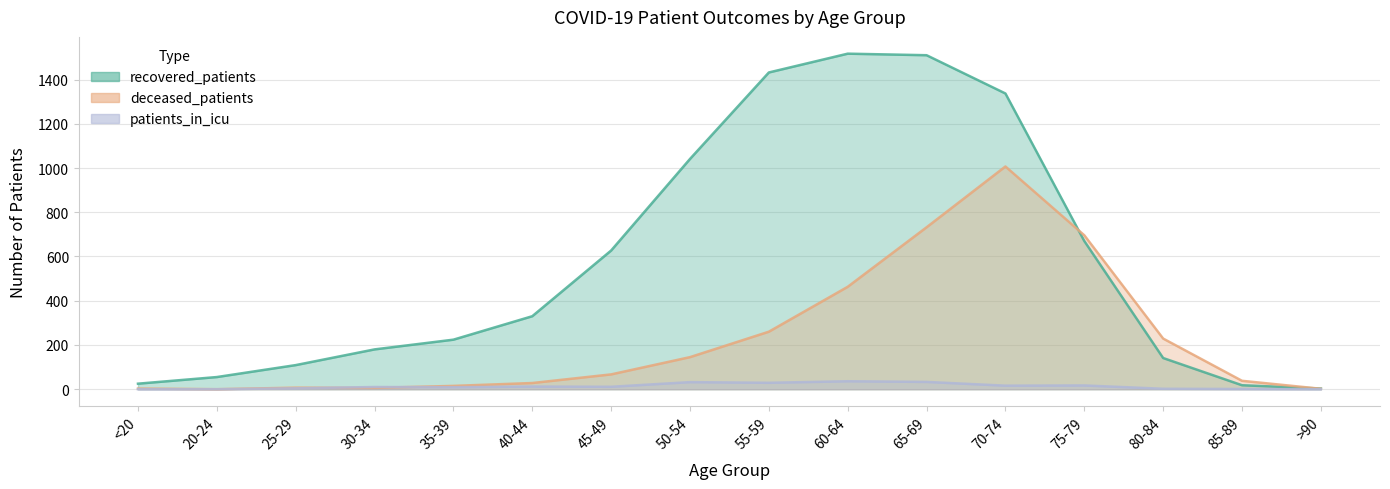

Reading right to left, what are all the values shown in this chart?

recovered_patients: 3	18	141	670	1337	1510	1517	1432	1041	627	330	224	180	109	55	25
deceased_patients: 2	38	229	696	1007	732	463	260	145	67	28	15	6	7	0	3
patients_in_icu: 0	1	2	17	16	33	36	29	32	11	12	9	10	4	0	0